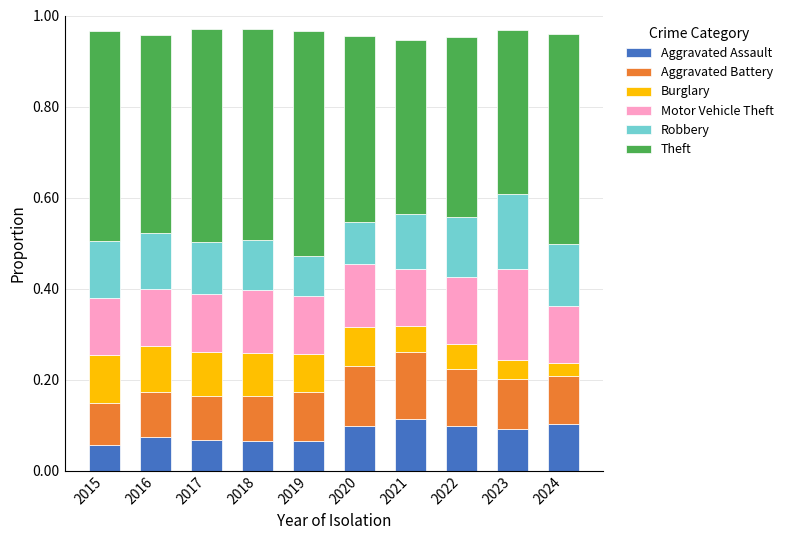

How many data points does each series have?

10